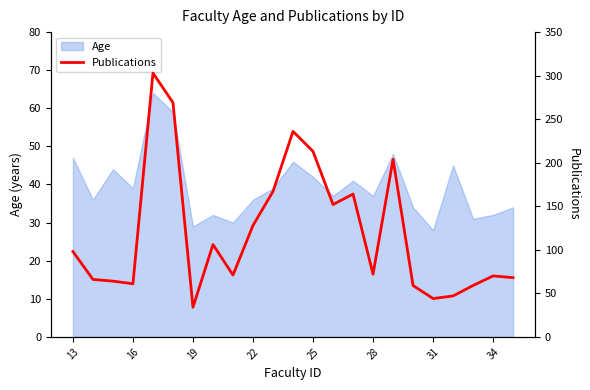

How many interior local valleys (lower than both neighbors) does the data have?

6